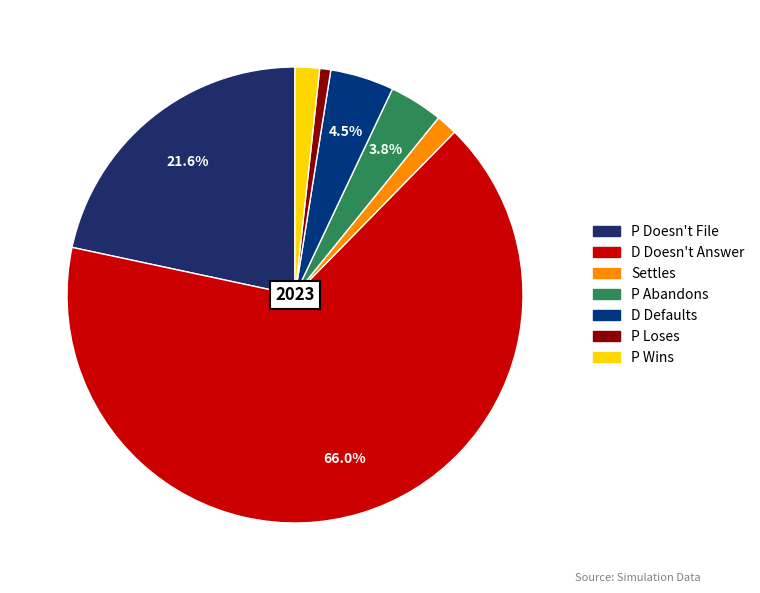

To the nearest percent, what is the average slice percentage?

14%